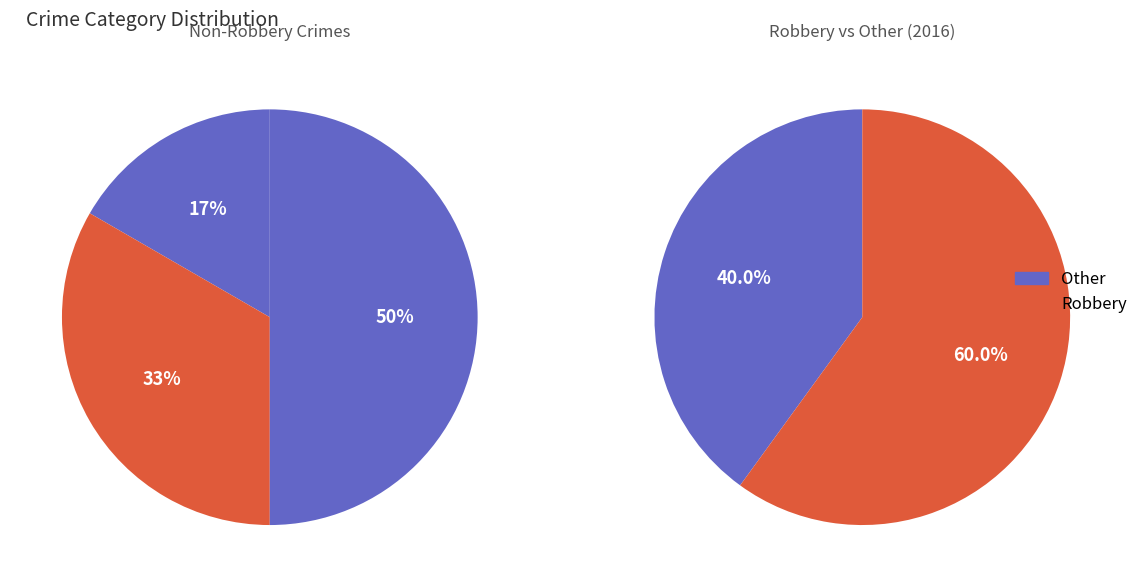

How many segments does this pie chart have?

5